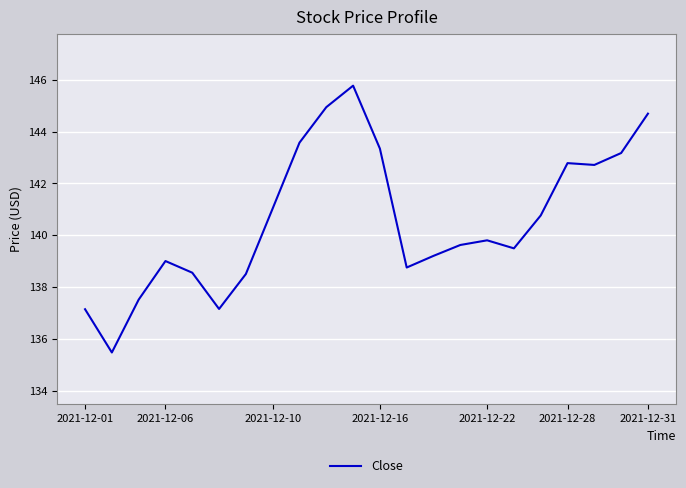

What is the difference between the maximum and minimum values?

10.3